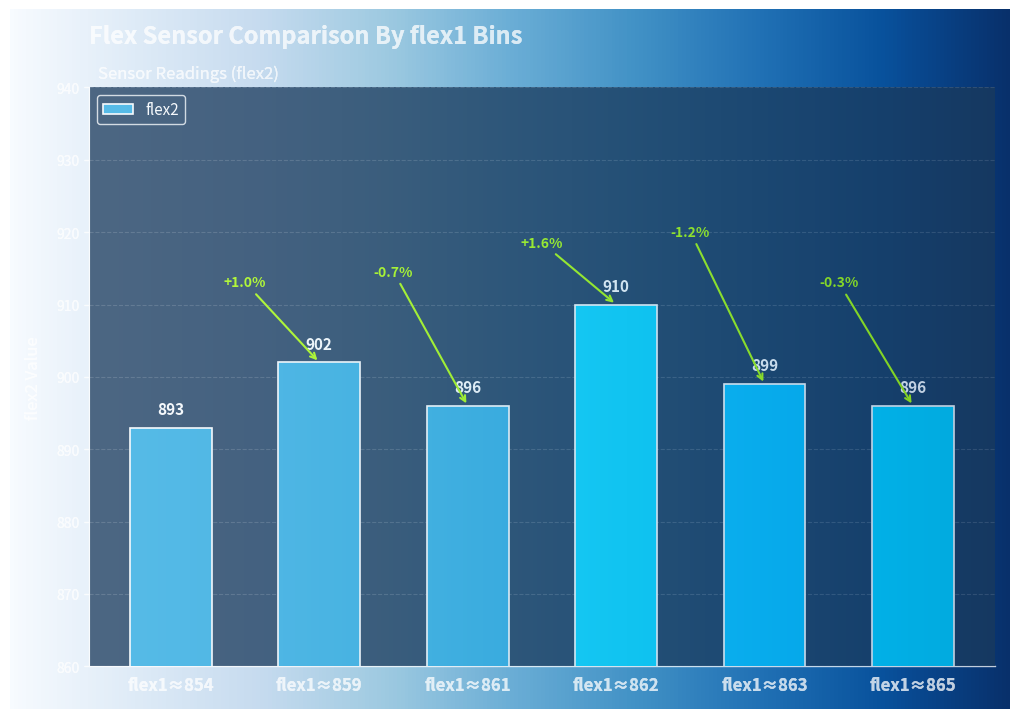

What is the sum of all values?

5396